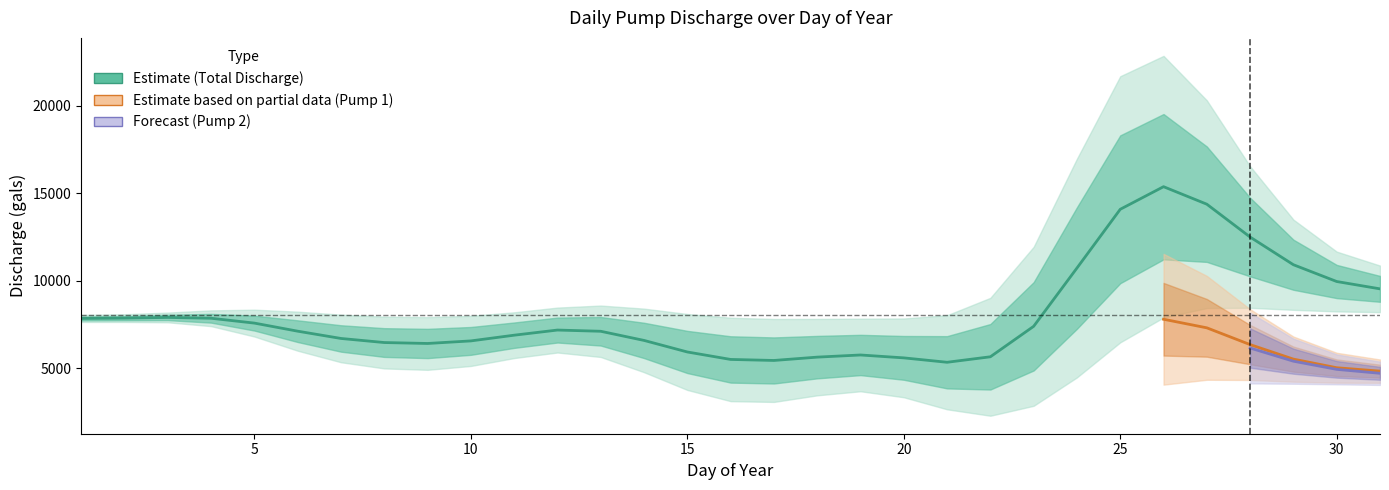

Where is Pump 1 Discharge nearest to the value 6912?

27